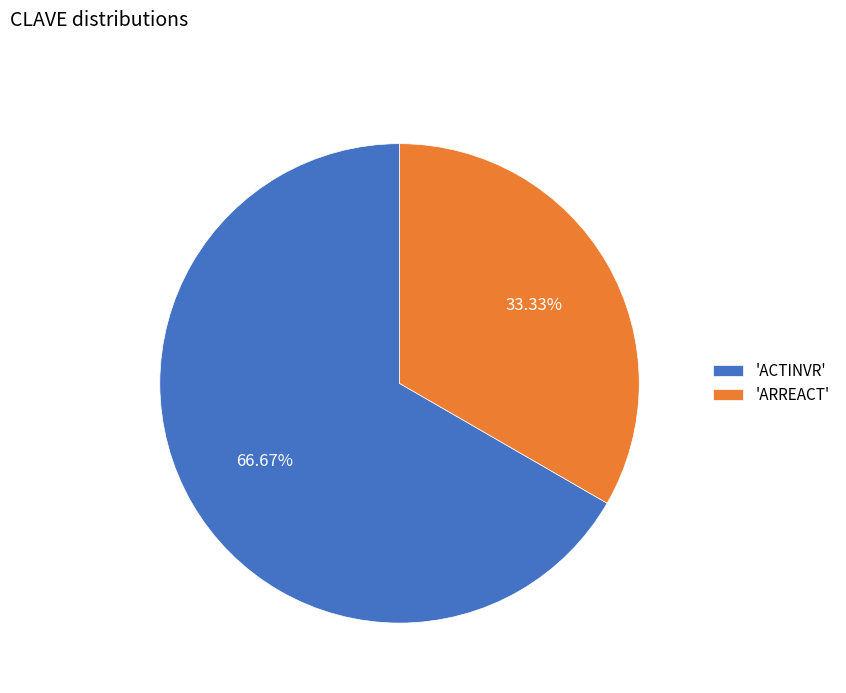

Is there a majority slice in this chart?

Yes